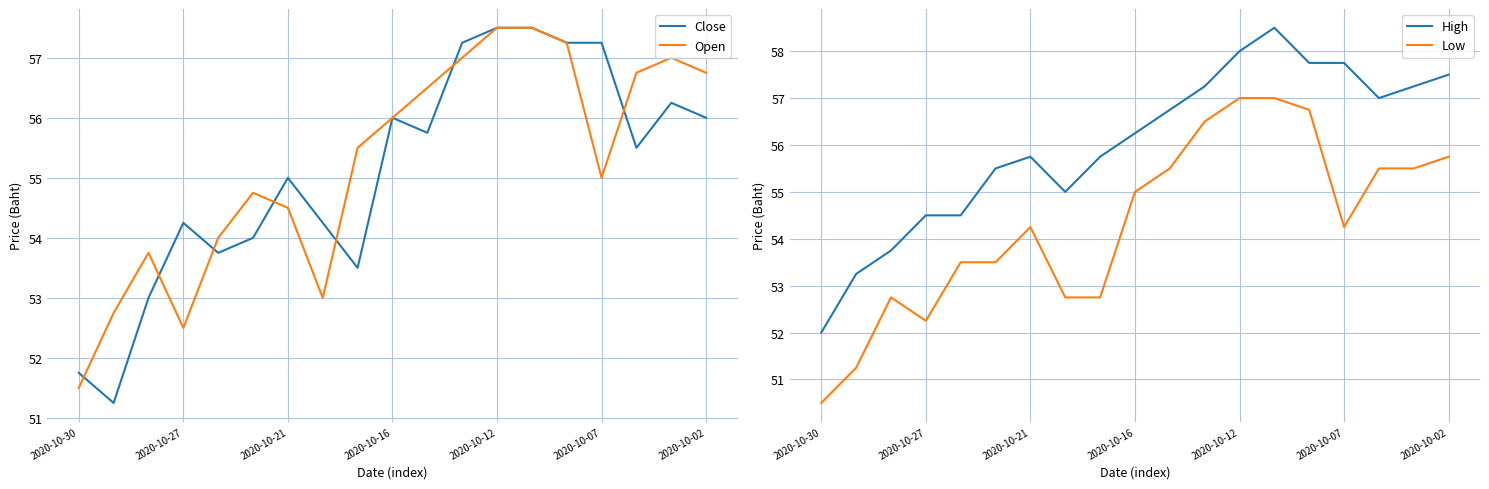

Where does the High series first go above 56?

2020-10-16